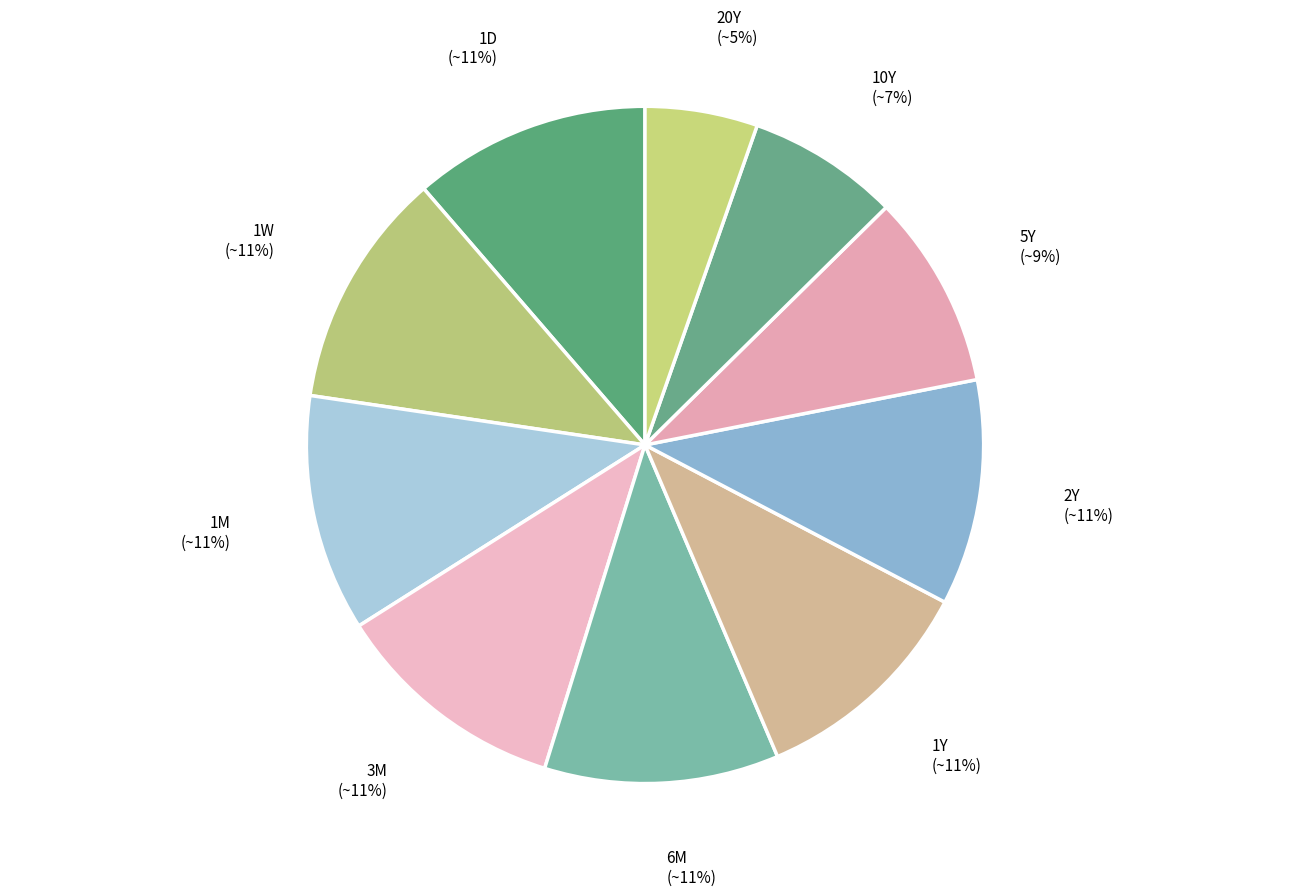

Which category has the smallest portion of the pie?

20Y